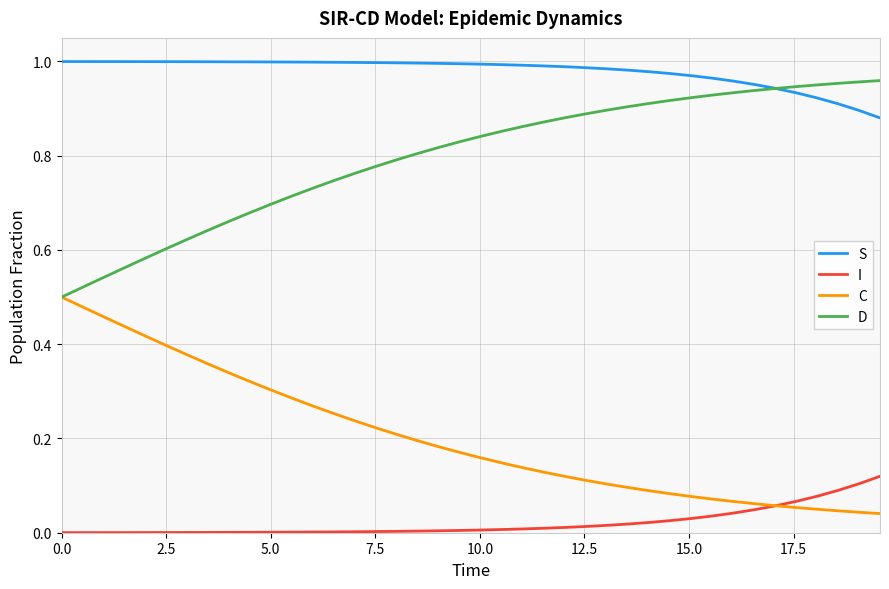

Which series has the largest total across all categories?

S